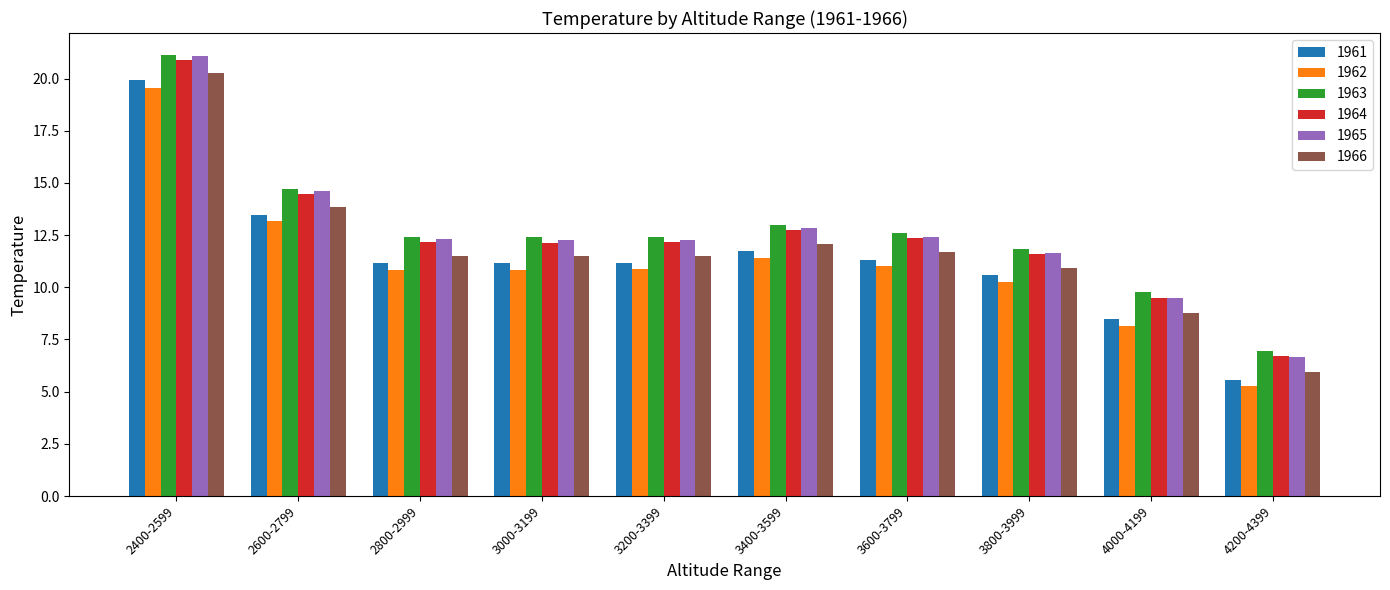

True or false: 1963 has a value of 21.1 at 2400-2599.

True